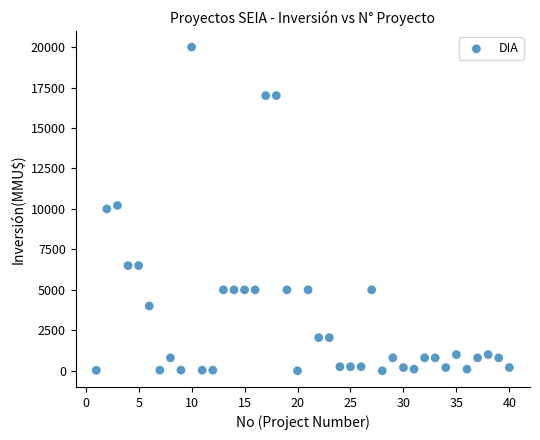

What is the range of Y values (max minus min)?

20000